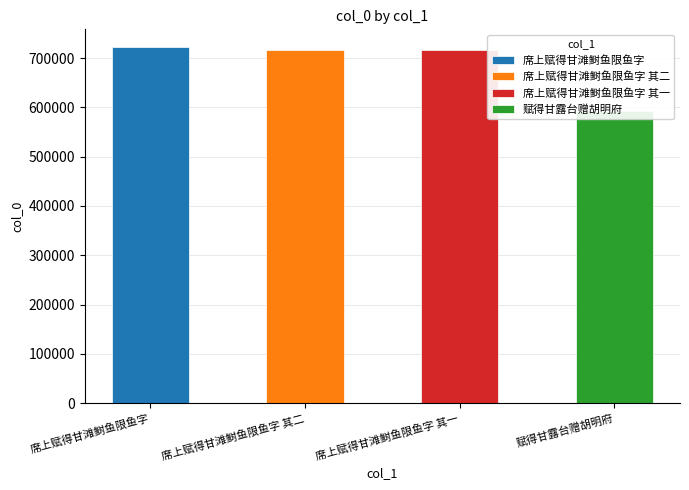

The chart shows a value of 593055 at 赋得甘露台赠胡明府. True or false?

True